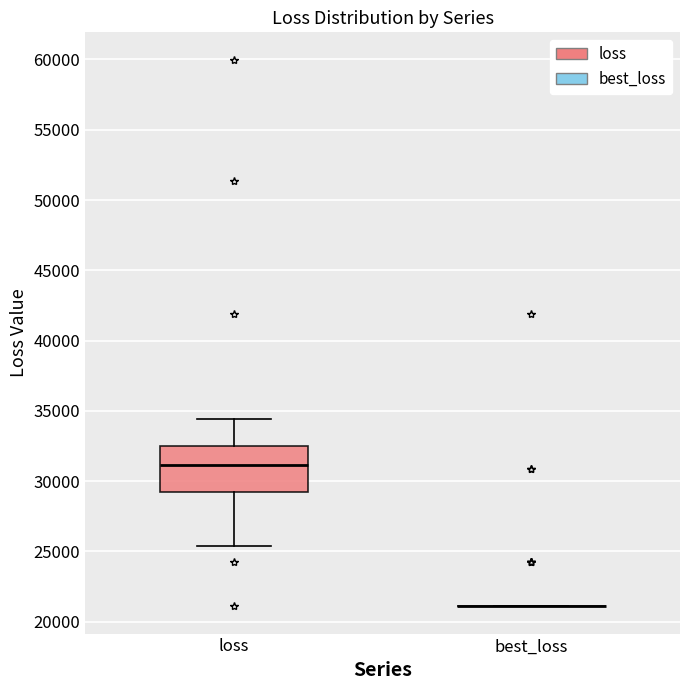

Reading left to right, transcribe this box plot: for each box, give where its median line is, the range the box spans, and where its two whiskers end, as read against the y-axis. The values are not printed on the chart, so give them approximately, as read against the axis.

loss: median 31000, box 29000 to 32500, whiskers 25500 to 34500
best_loss: box collapsed to a line at 21000, whiskers 21000 to 21000